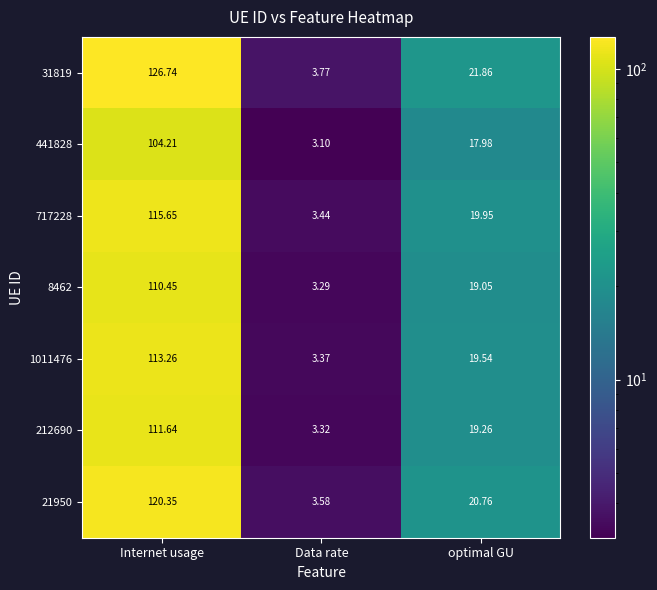

At which category does the chart reach its peak across all series?

Internet usage